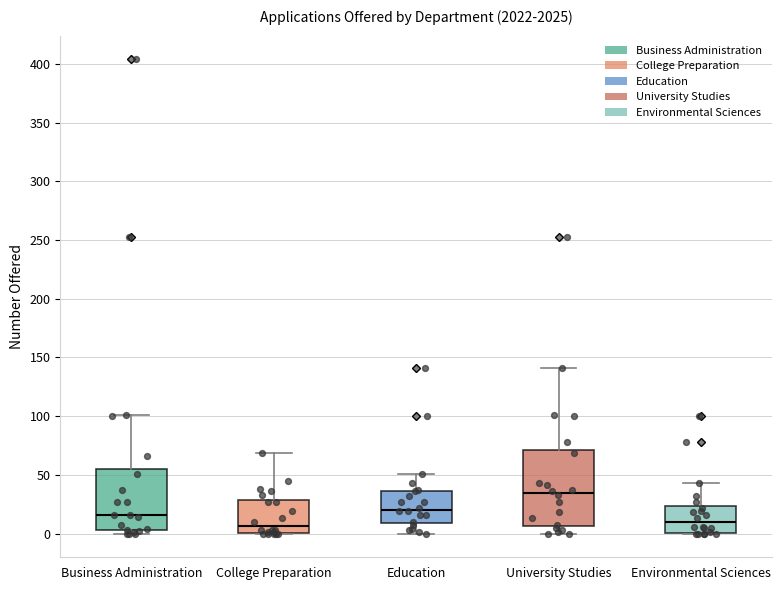

Reading left to right, read every box against the y-axis: the position of its median line, the range the box covers, and the ends of its whiskers. The values are not printed on the chart, so give them approximately, as read against the axis.

Business Administration: median 15, box 5 to 55, whiskers 0 to 100
College Preparation: median 5, box 0 to 30, whiskers 0 to 70
Education: median 20, box 10 to 35, whiskers 0 to 50
University Studies: median 35, box 5 to 70, whiskers 0 to 140
Environmental Sciences: median 10, box 0 to 25, whiskers 0 to 45